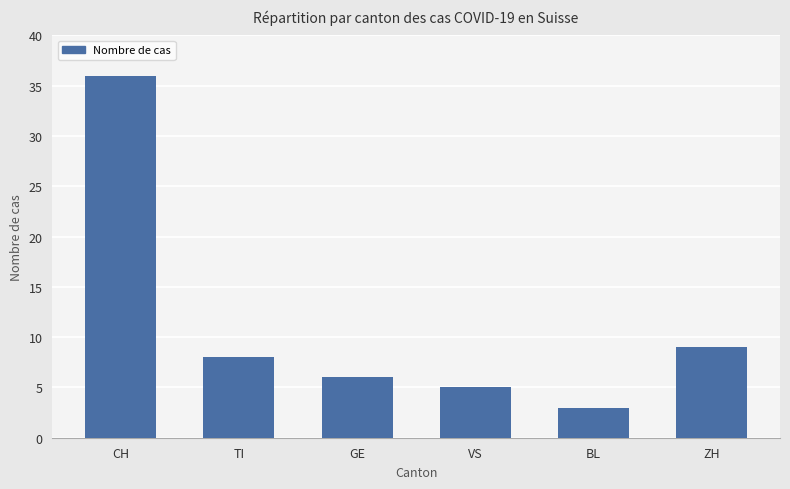

Which category has the highest value across all series?

CH